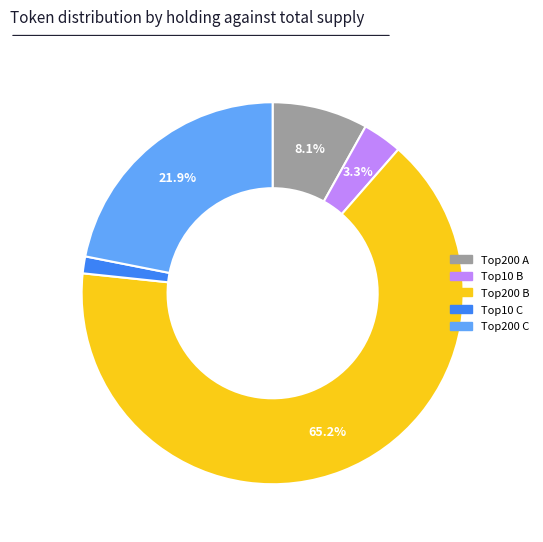

Is there any slice that represents more than half of the pie?

Yes